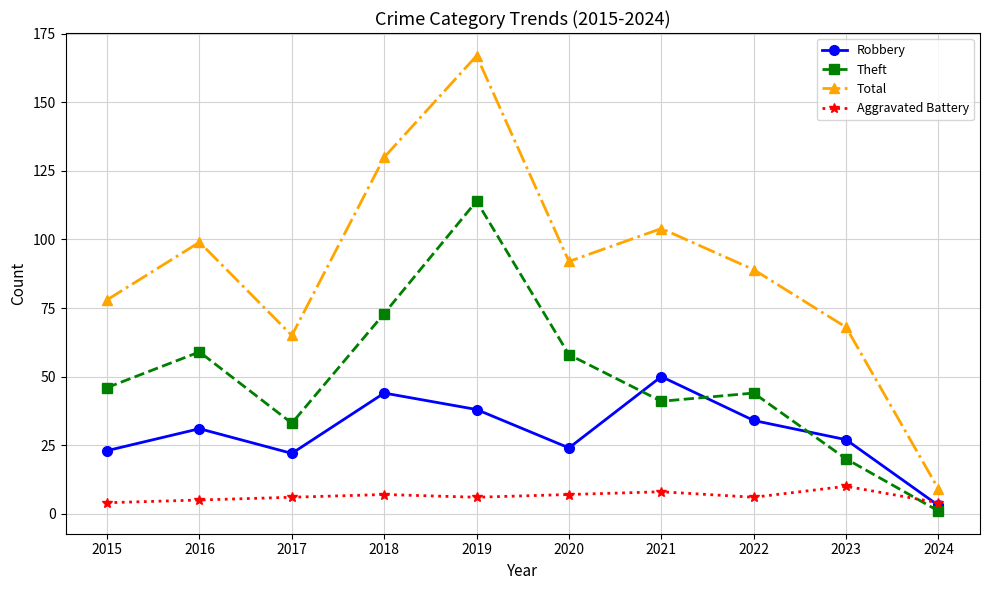

What is the lowest value of the Robbery series?

3